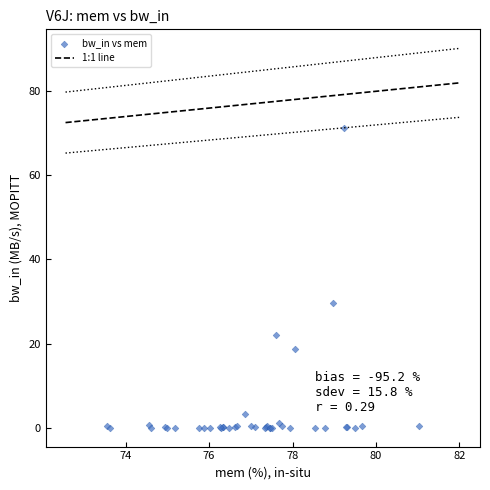

What Y value in the scatter plot is closest to 35?

29.7